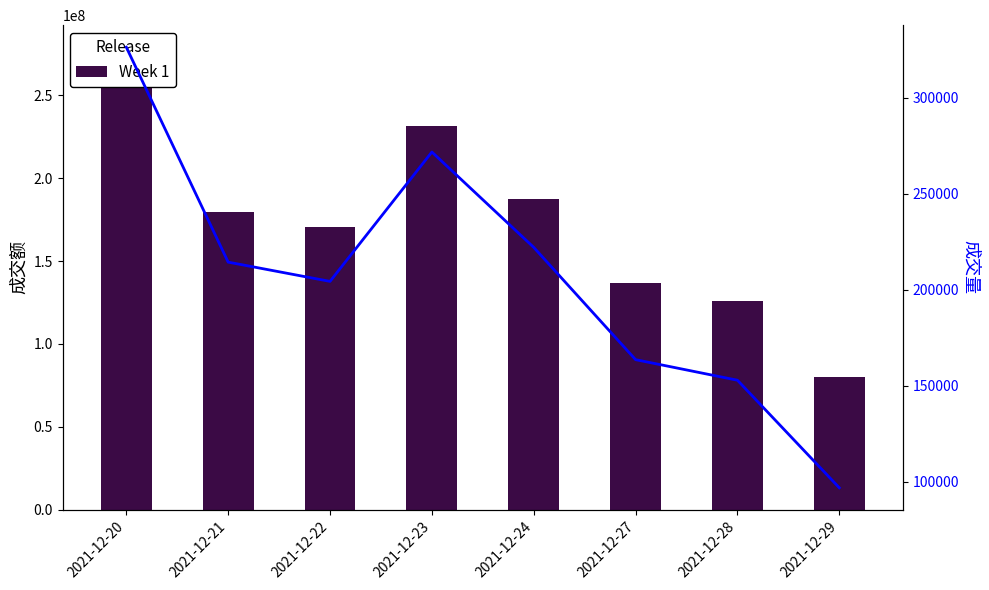

The 成交量 series shows 399112.2 at 2021-12-23. True or false?

False